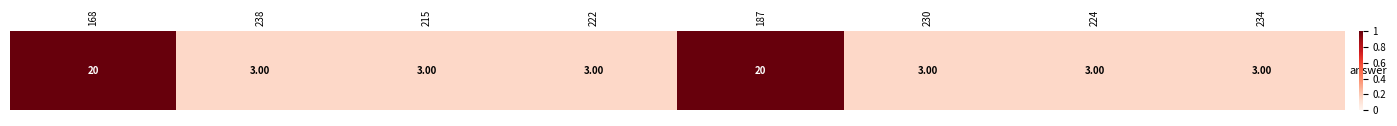

Which label corresponds to the largest value in the chart?

168